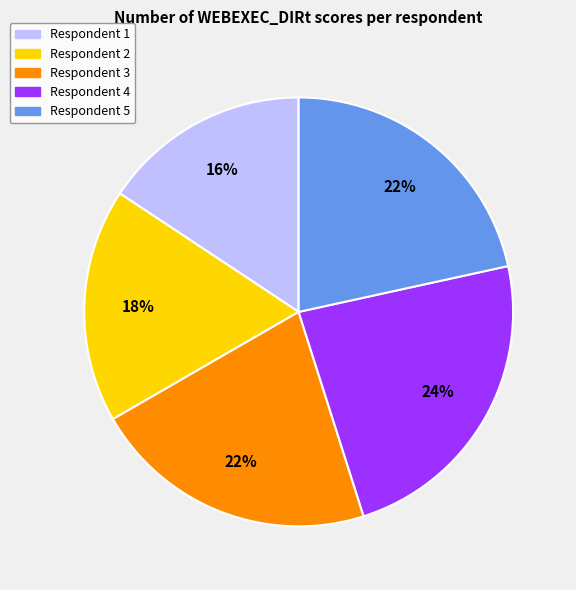

Is there any slice that represents more than half of the pie?

No